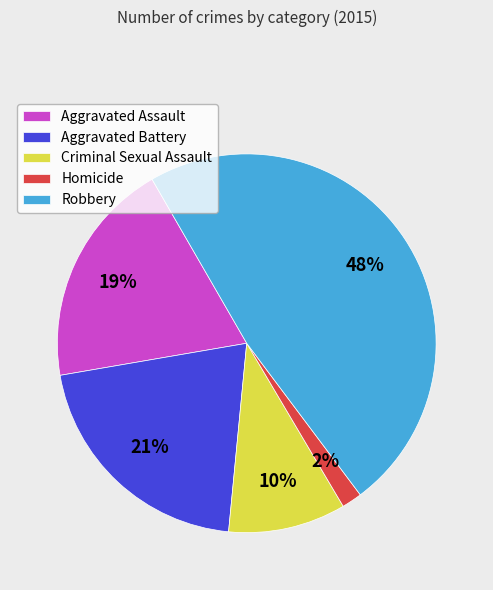

Do Aggravated Battery and Homicide together represent more than half of the pie?

No